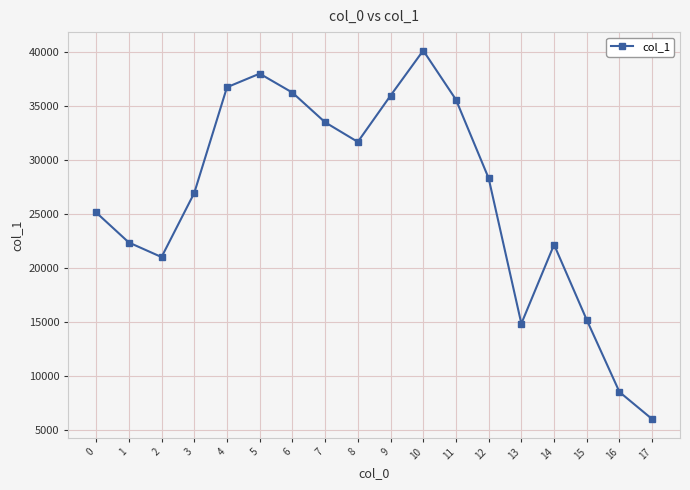

Which category has the lowest value across all series?

17